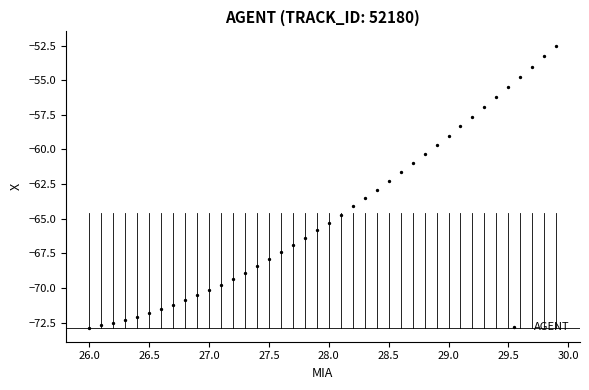

What is the range of X values (max minus min)?

3.9